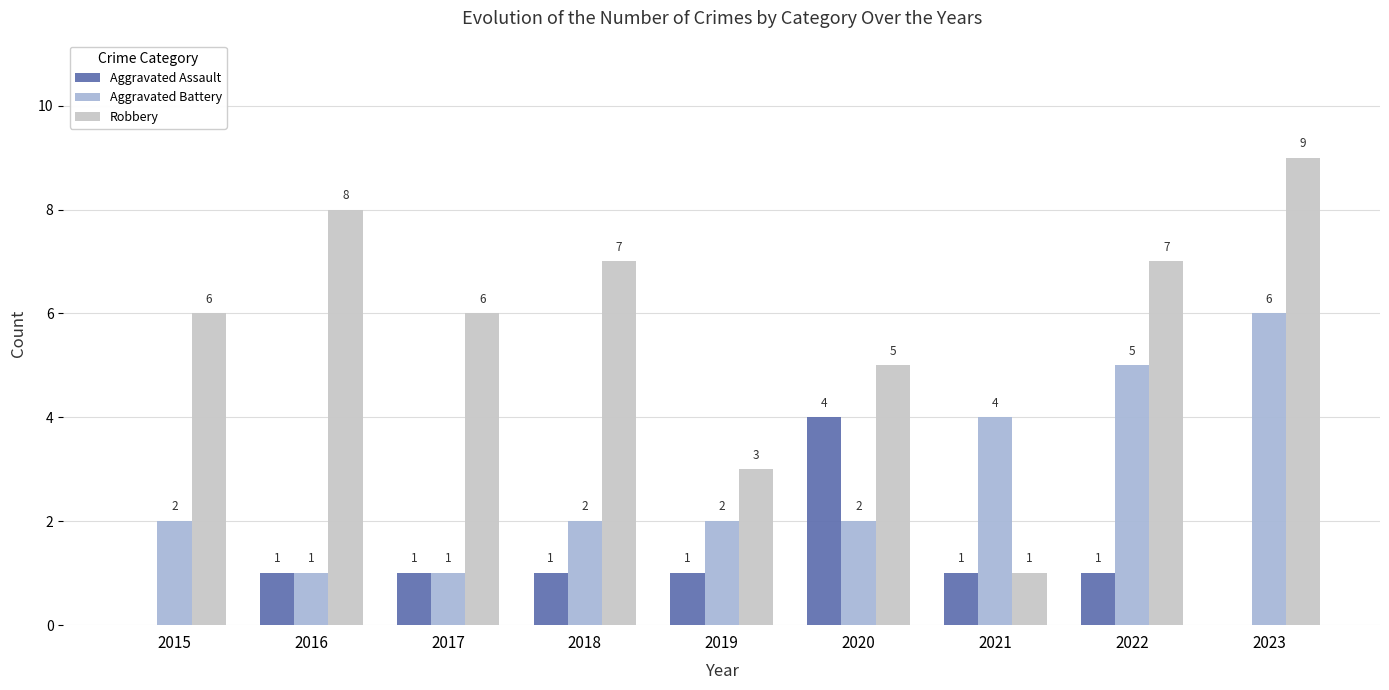

List the series in order of their peak value, highest first.

Robbery, Aggravated Battery, Aggravated Assault